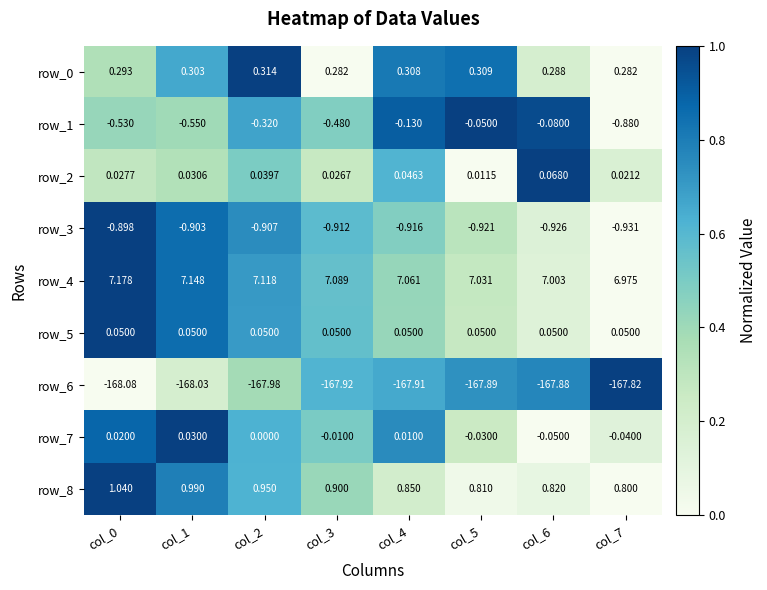

Which series has the widest spread of values?

row_1